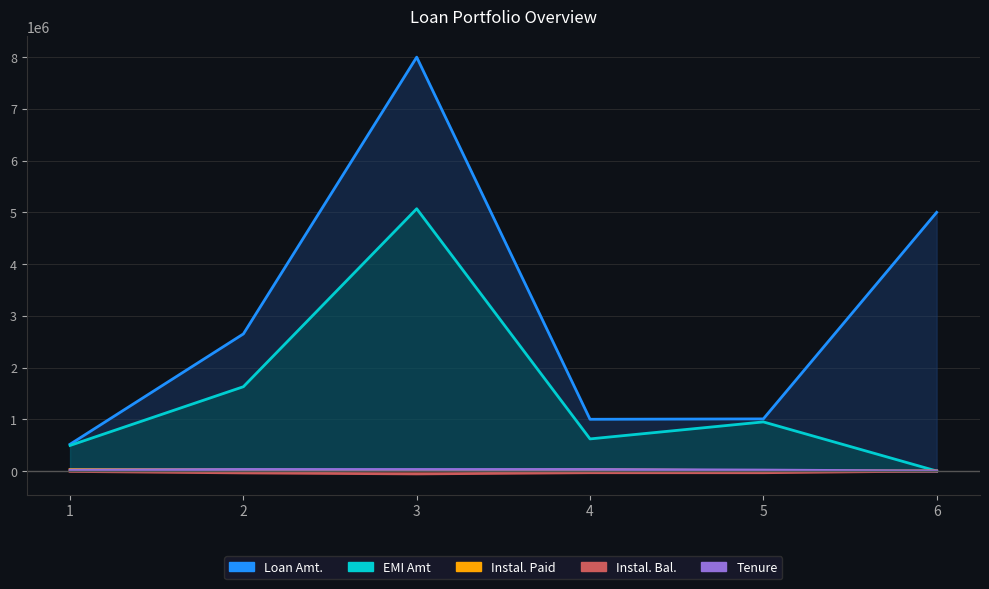

Reading left to right, transcribe all the data shown in this chart.

Loan Amt.: 517000	2650000	8000000	1000000	1007334	5000000
EMI Amt: 494040	1629300	5069820	620400	949050	0
Instal. Paid: 28000	23000	4000	27000	4000	0
Instal. Bal.: -8000	-37000	-56000	-33000	-33000	0
Tenure: 18000	30000	30000	30000	18500	0